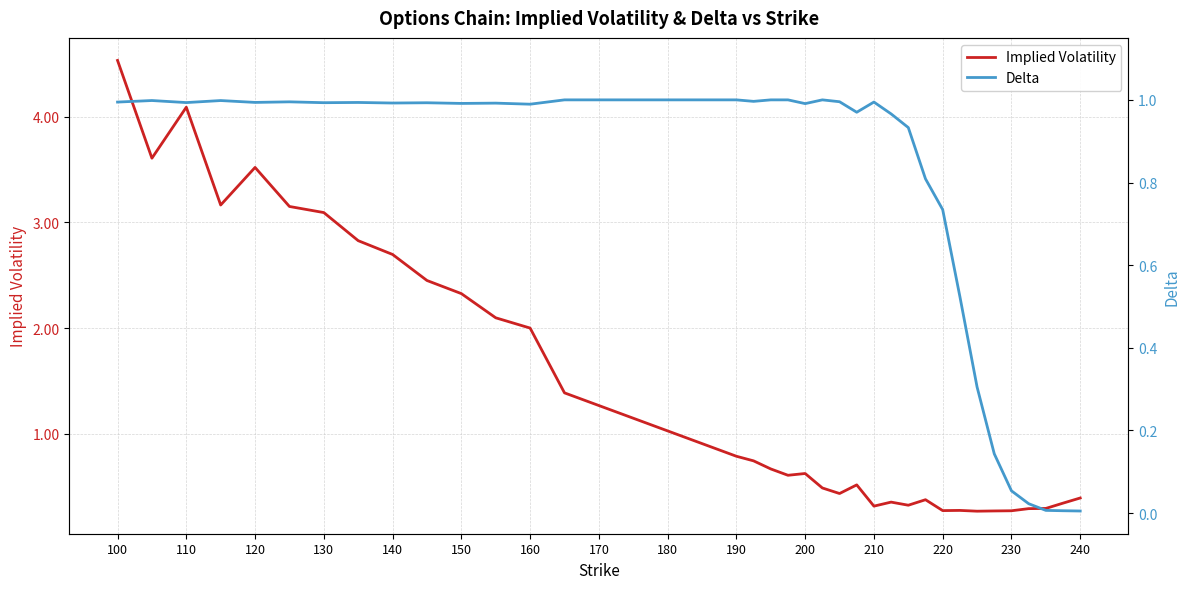

How many interior local peaks does the Implied Volatility series have?

7